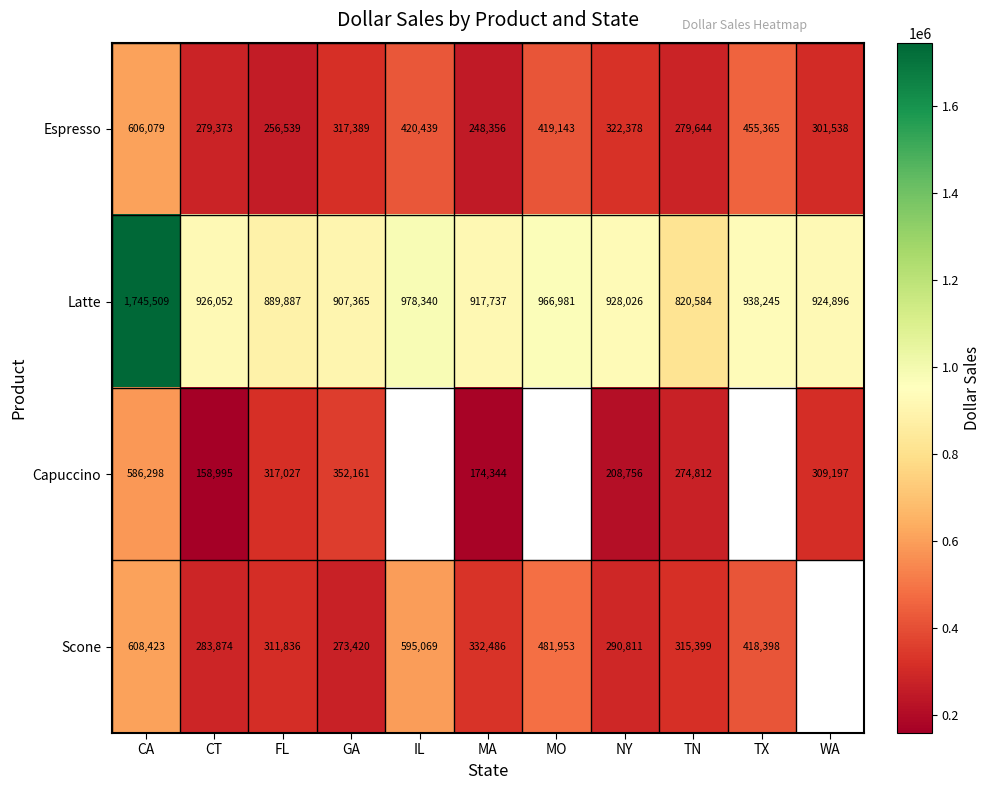

The Latte series shows 978340 at IL. True or false?

True